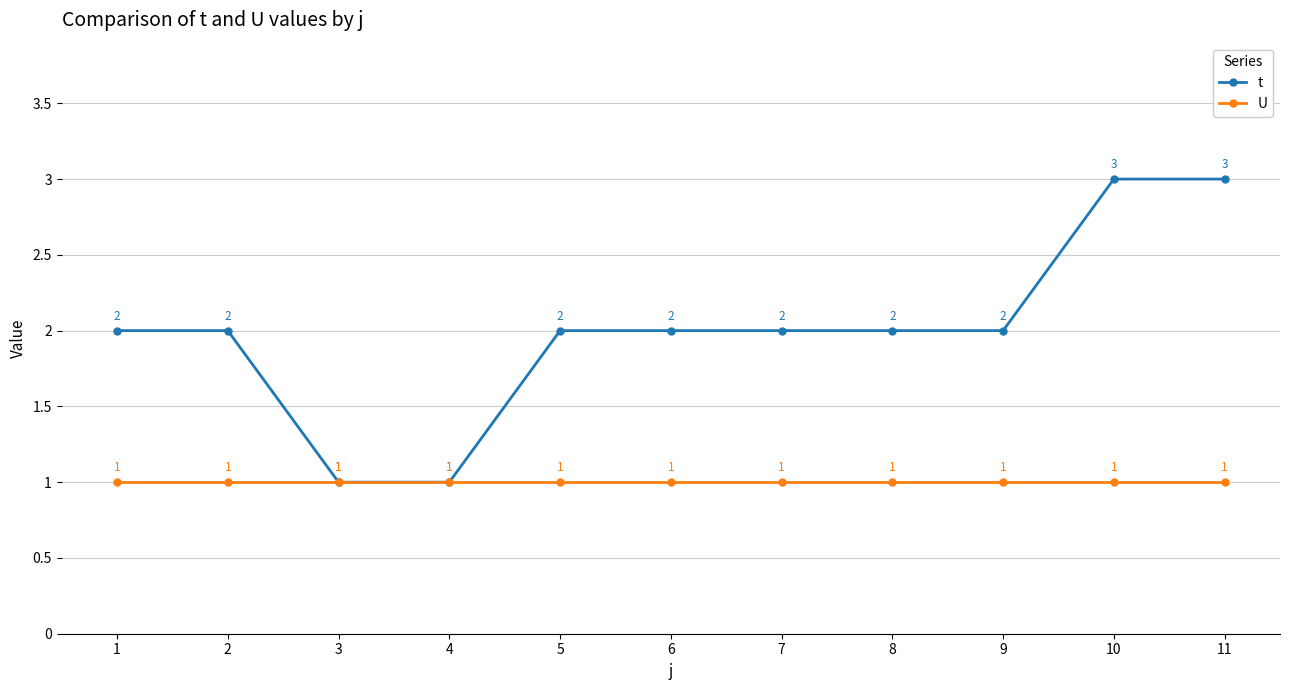

List the series in order of their peak value, lowest first.

U, t